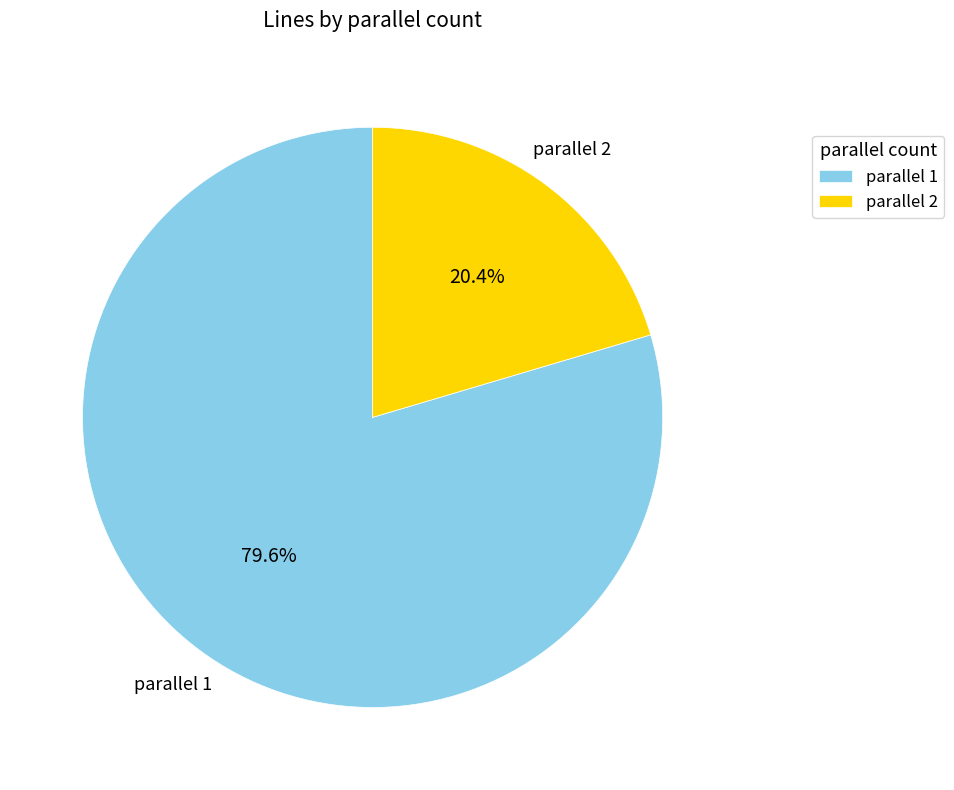

What is the ratio of the value at parallel 1 to the value at parallel 2?

3.9